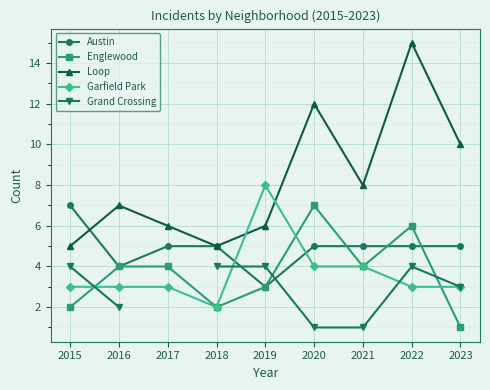

The Englewood series shows 7.0 at 2020. True or false?

True